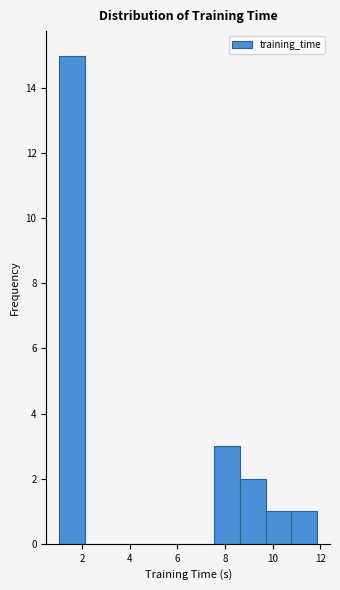

Reading left to right, transcribe this chart: for each bar, give the range it covers on the x-axis and its height. Neither the bar edges nor the heights are printed on the chart, so give them approximately, as read against the axes.

1.0 to 2.2: 15
2.2 to 3.2: 0
3.2 to 4.2: 0
4.2 to 5.4: 0
5.4 to 6.4: 0
6.4 to 7.6: 0
7.6 to 8.6: 3
8.6 to 9.6: 2
9.6 to 10.8: 1
10.8 to 11.8: 1